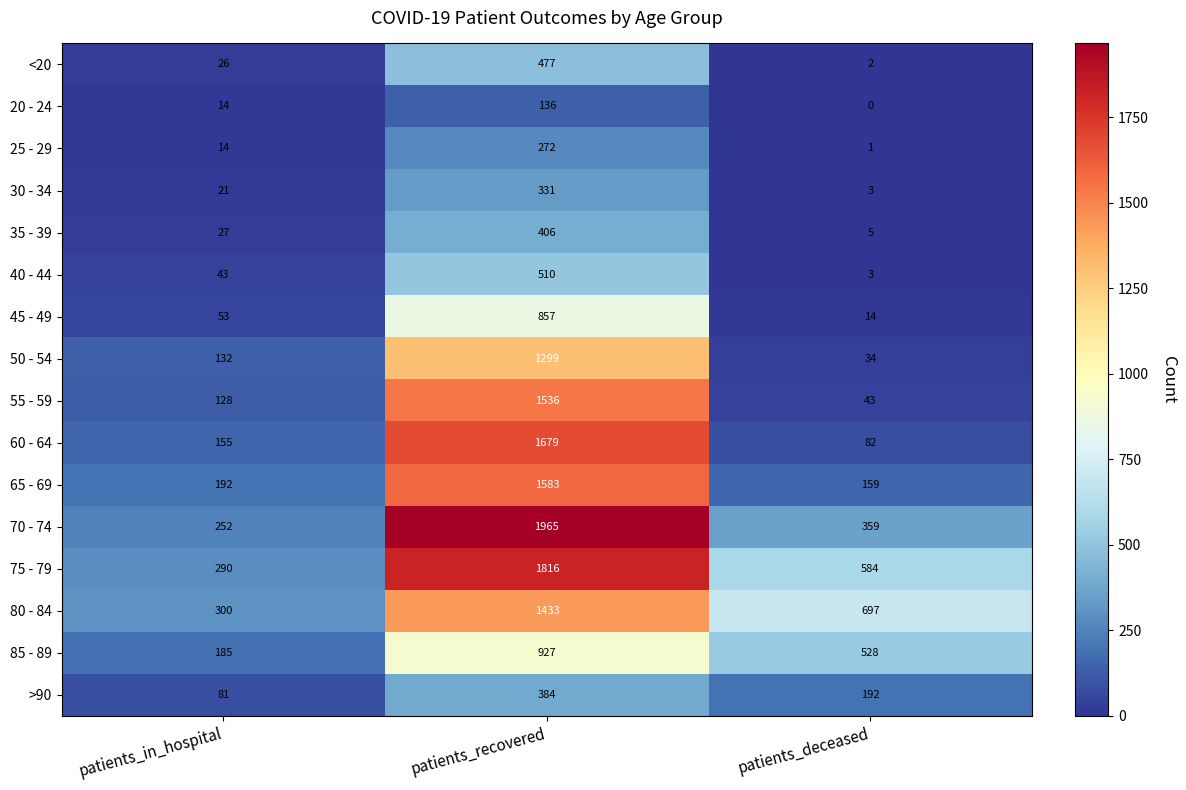

What is the approximate value of 85 - 89 at patients_recovered?

927